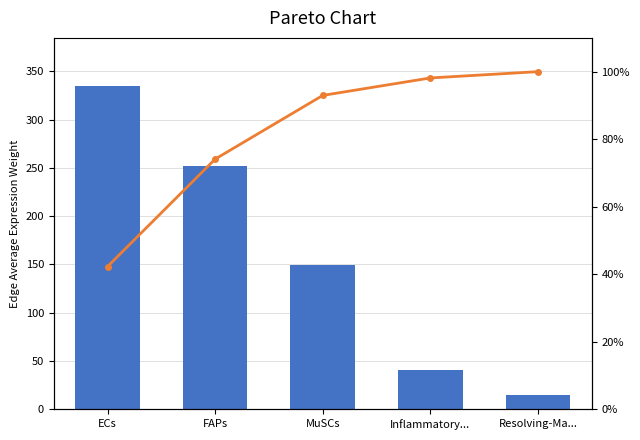

What is the label of the 1st bar from the right?

Resolving-Ma...